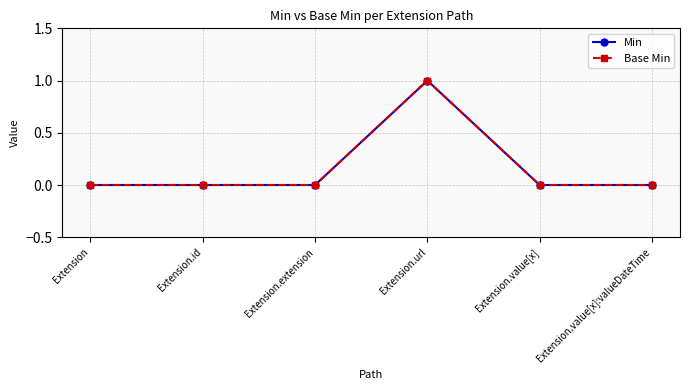

What is the highest value of the Min series?

1